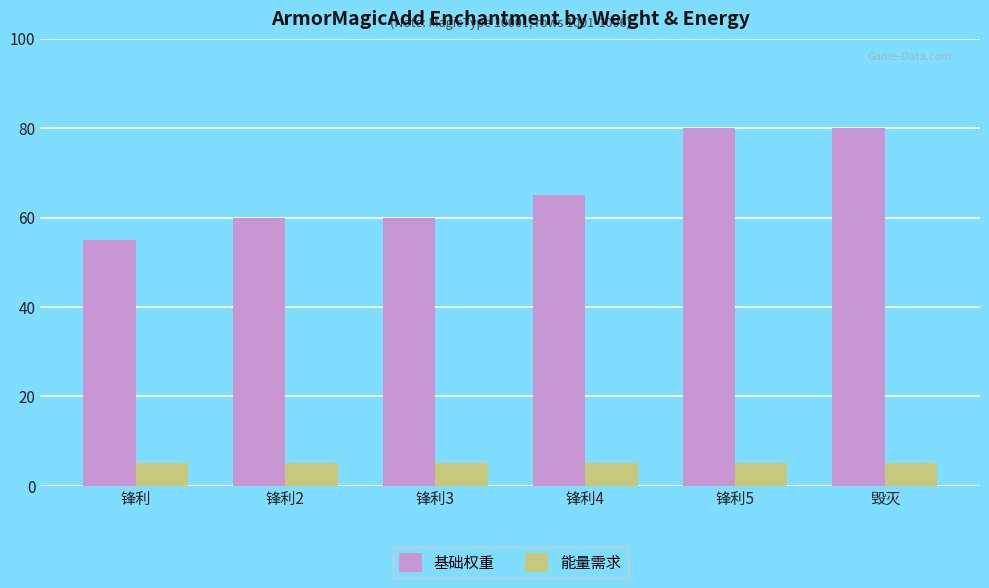

How many bars are there in each group?

2